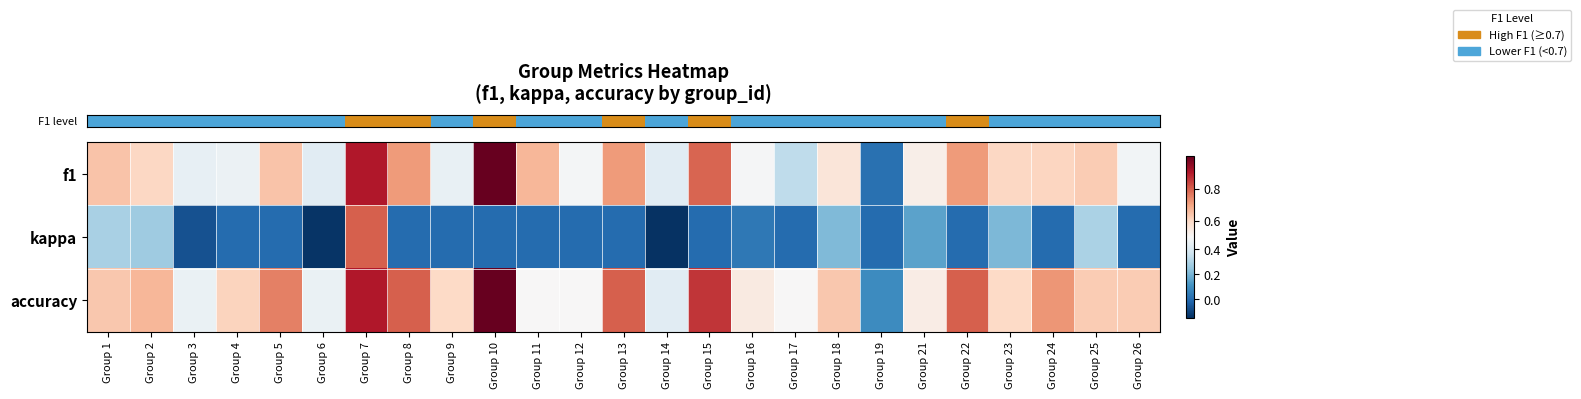

At which category is the sum across all series the highest?

Group 7